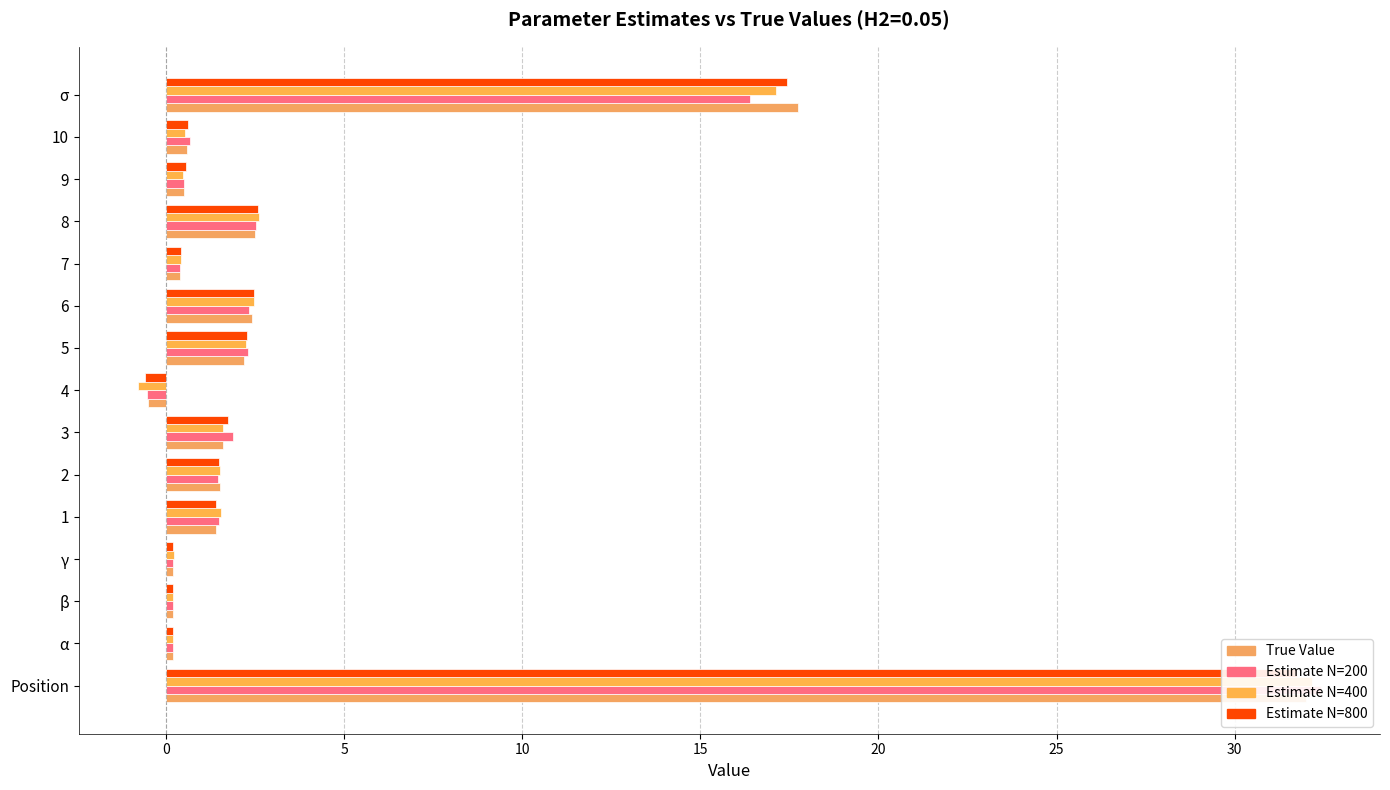

The Estimate N=200 series shows 0.4 at 1. True or false?

False